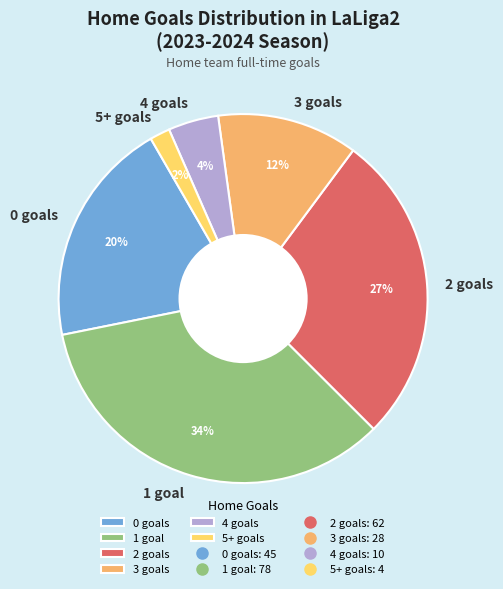

Is the sum of 2 goals and 3 goals greater than half?

No